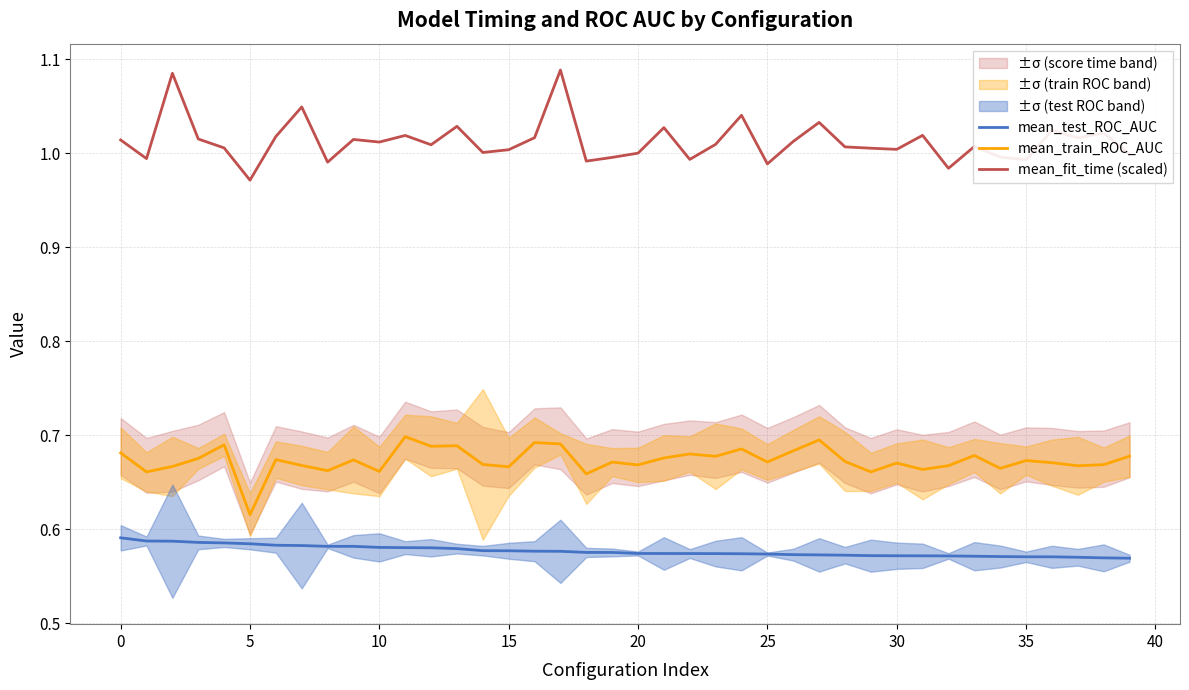

Does the chart have visible grid lines?

Yes